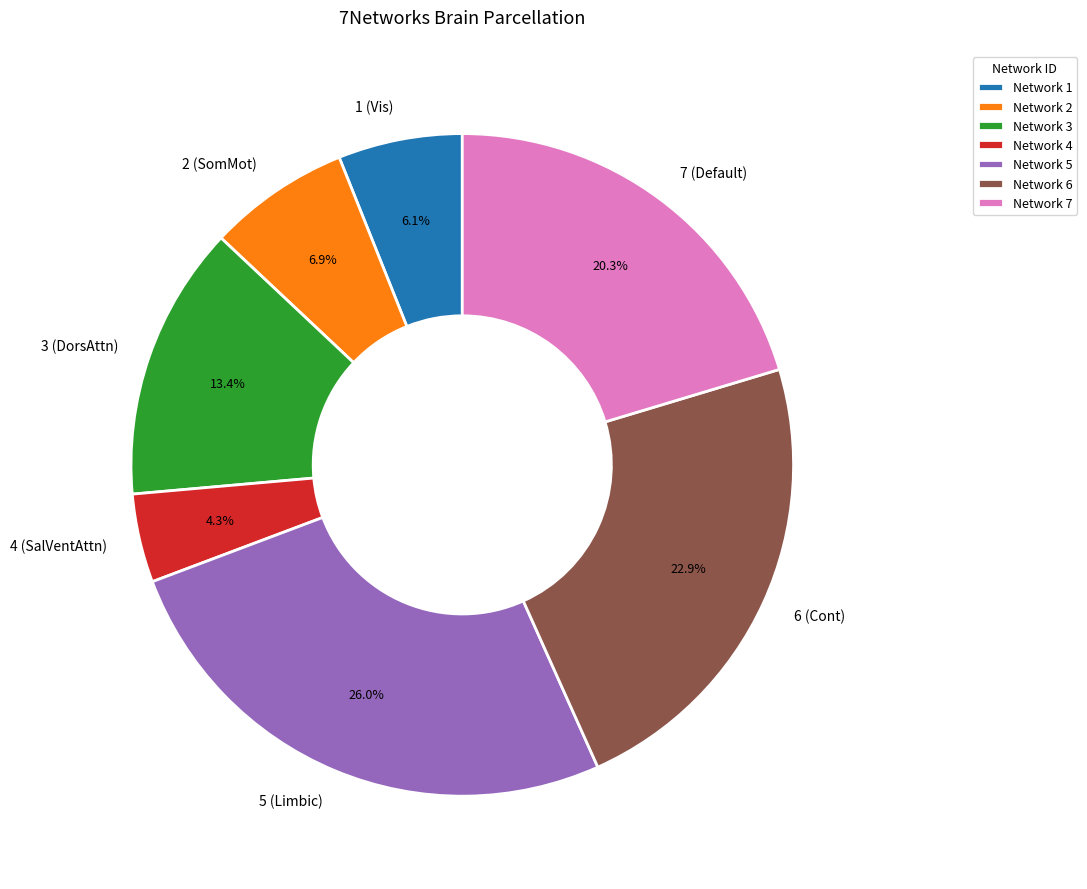

To the nearest percent, what percentage of the pie is 7?

20%